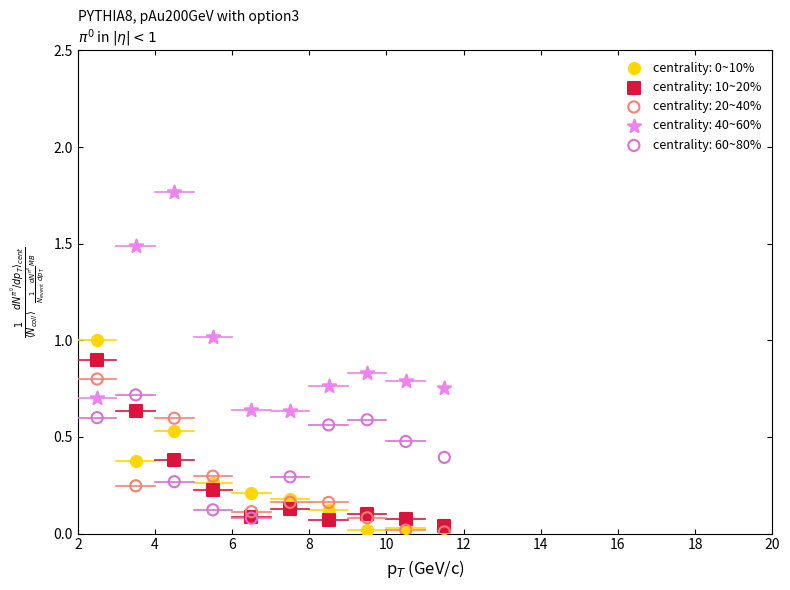

Which series has the widest spread of Y values?

centrality: 40~60%